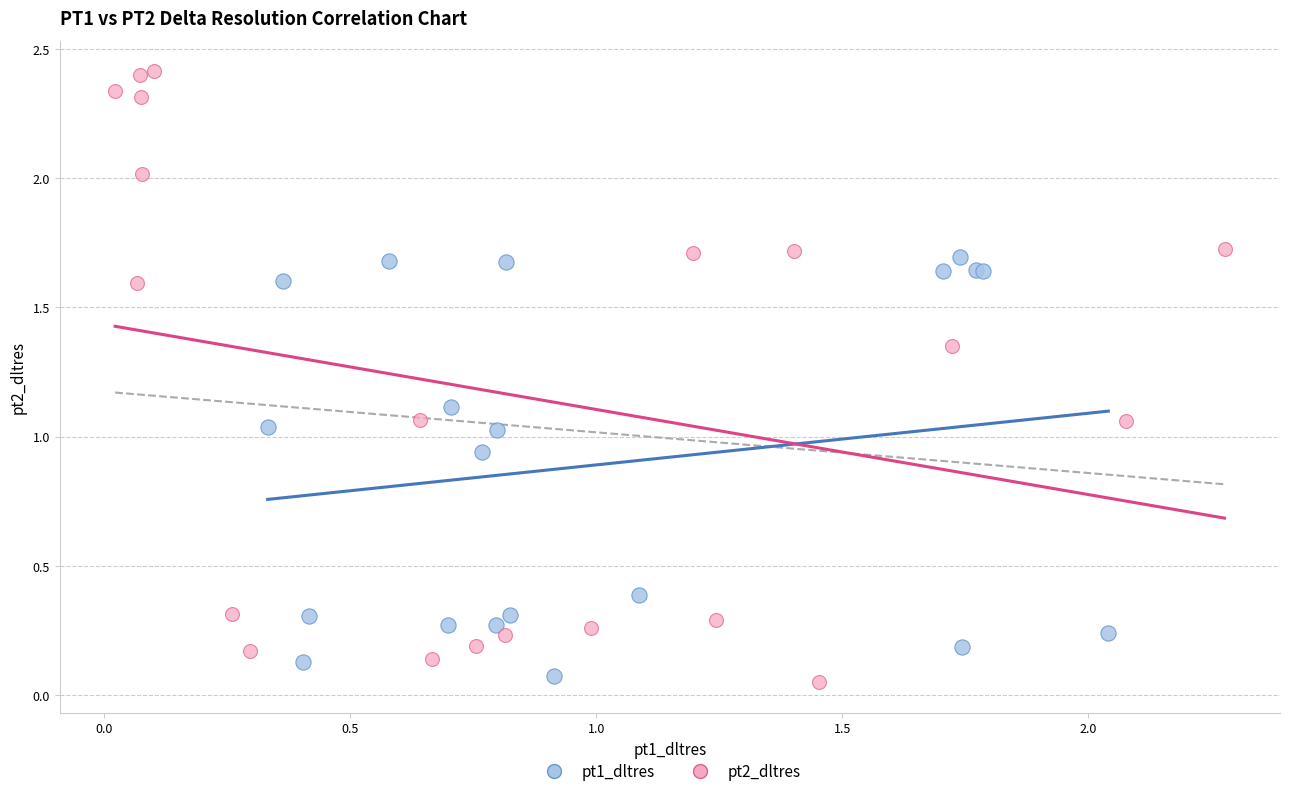

Which series has the largest Y range (max minus min)?

pt2_dltres